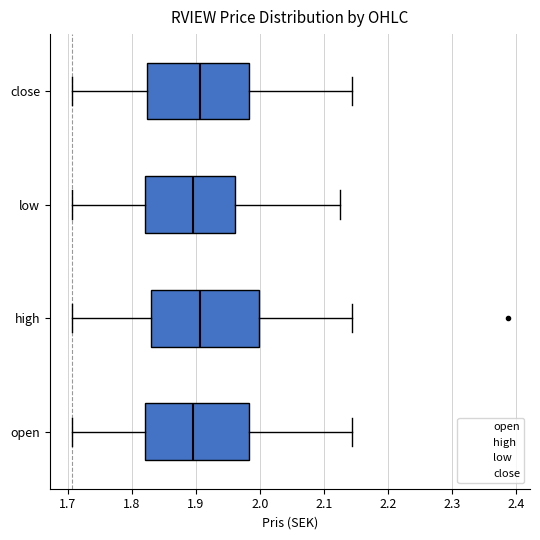

Where is the left edge of the box for close on the x-axis? The values are not printed on the chart, so give them approximately, as read against the axis.

1.82